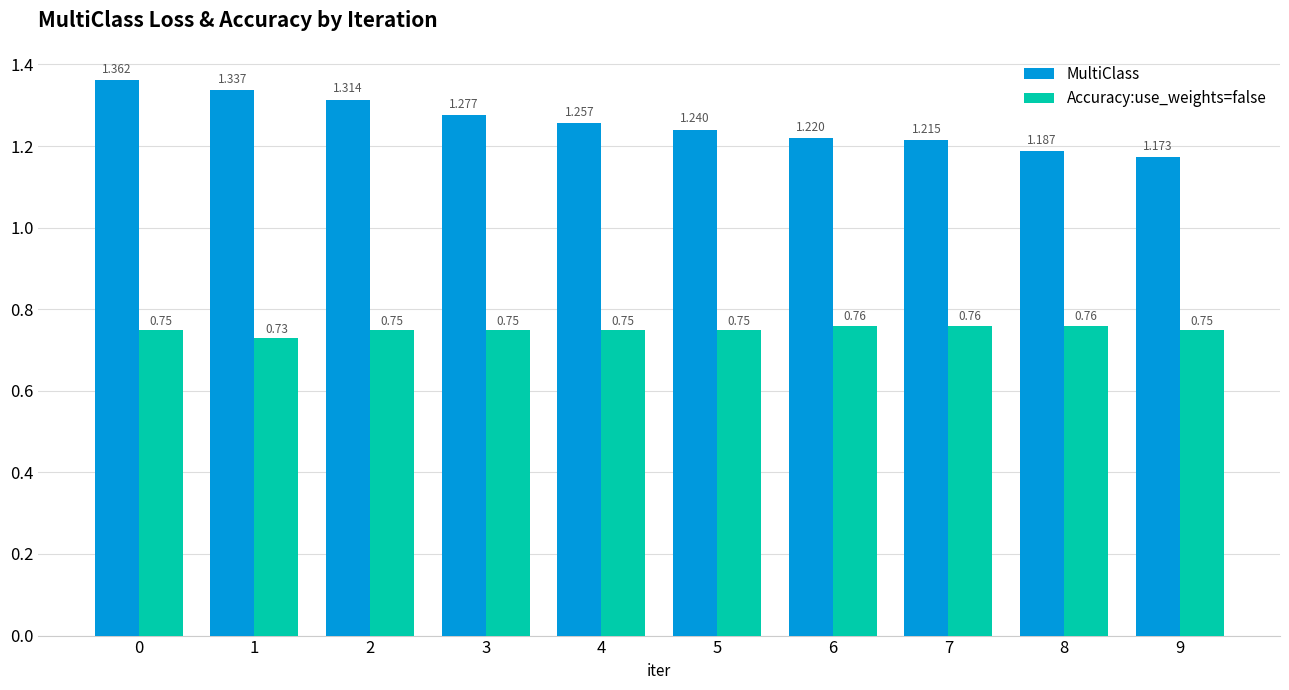

What is the difference between the highest and lowest values at 0?

0.6